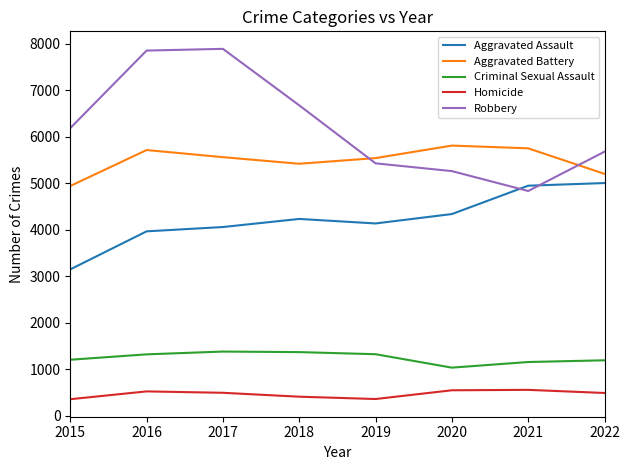

What is the total value across all series at 2016?

19359